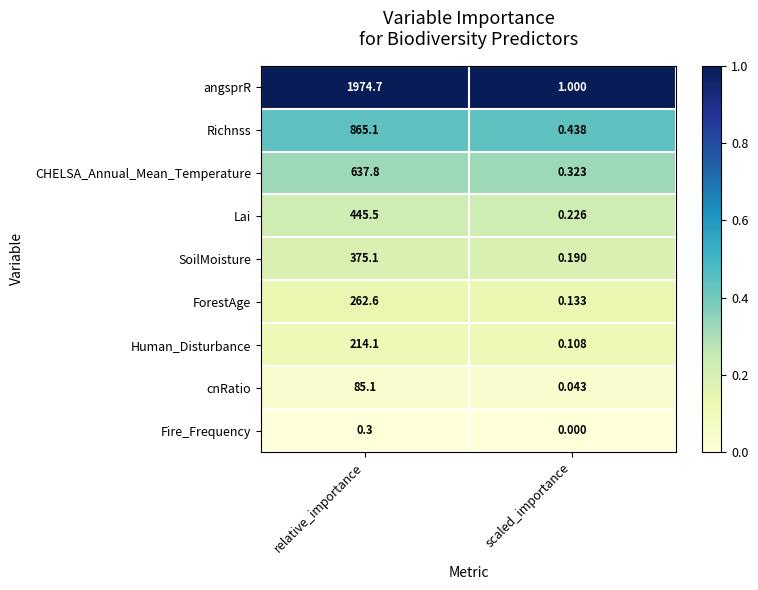

At scaled_importance, list the series in order from smallest to largest.

Fire_Frequency, cnRatio, Human_Disturbance, ForestAge, SoilMoisture, Lai, CHELSA_Annual_Mean_Temperature, Richnss, angsprR